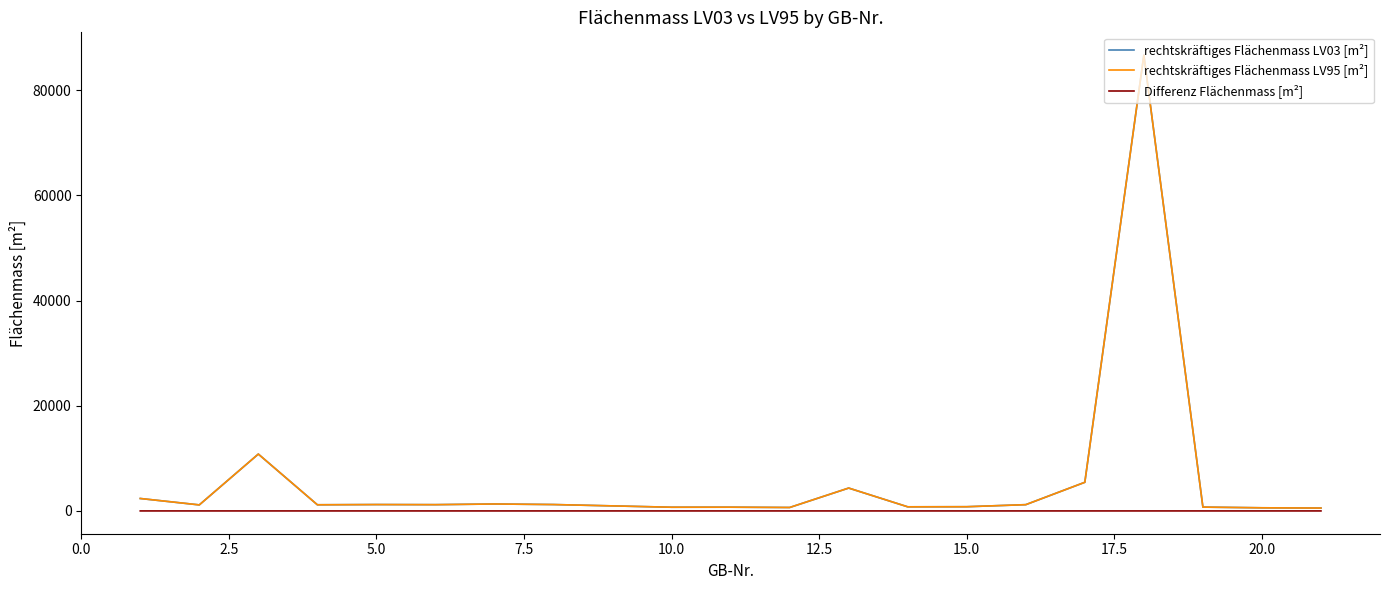

Is this an area chart (filled region under the line)?

No